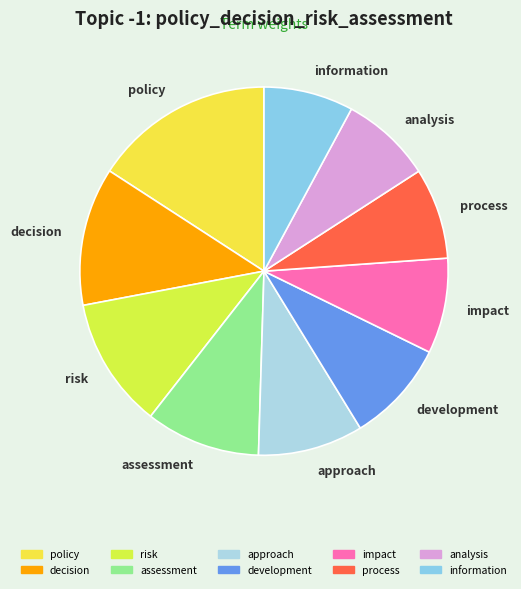

Does any single category account for the majority?

No